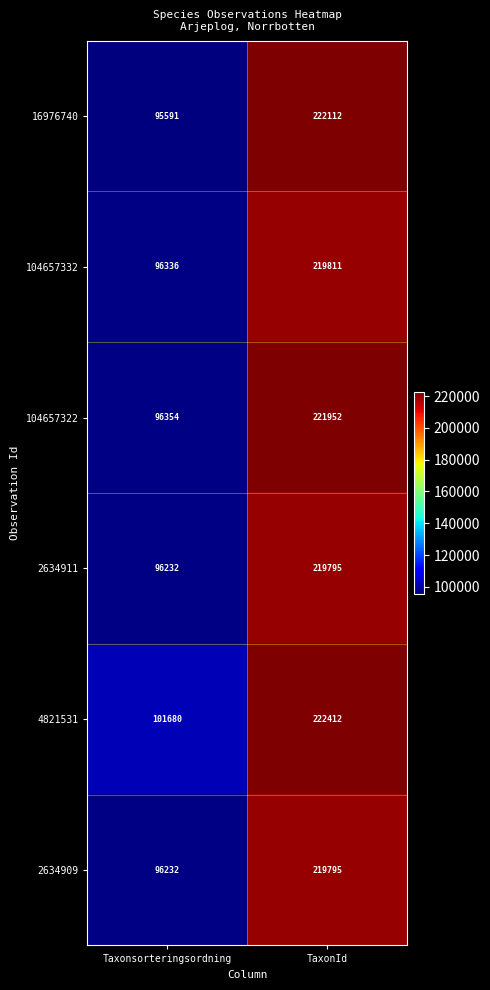

How many data points does each series have?

2